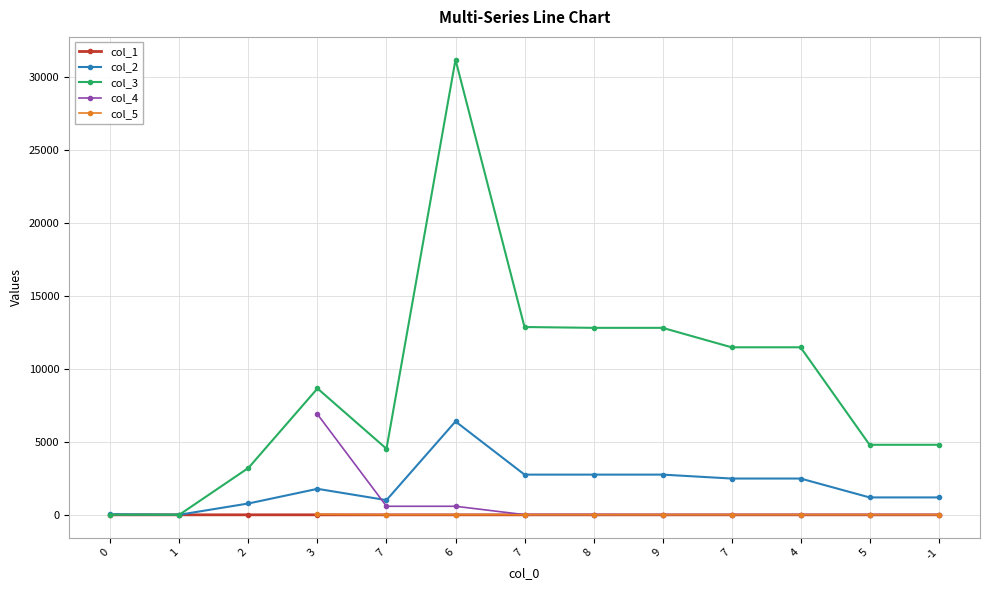

What is the sum of all col_3 values?

118707.0